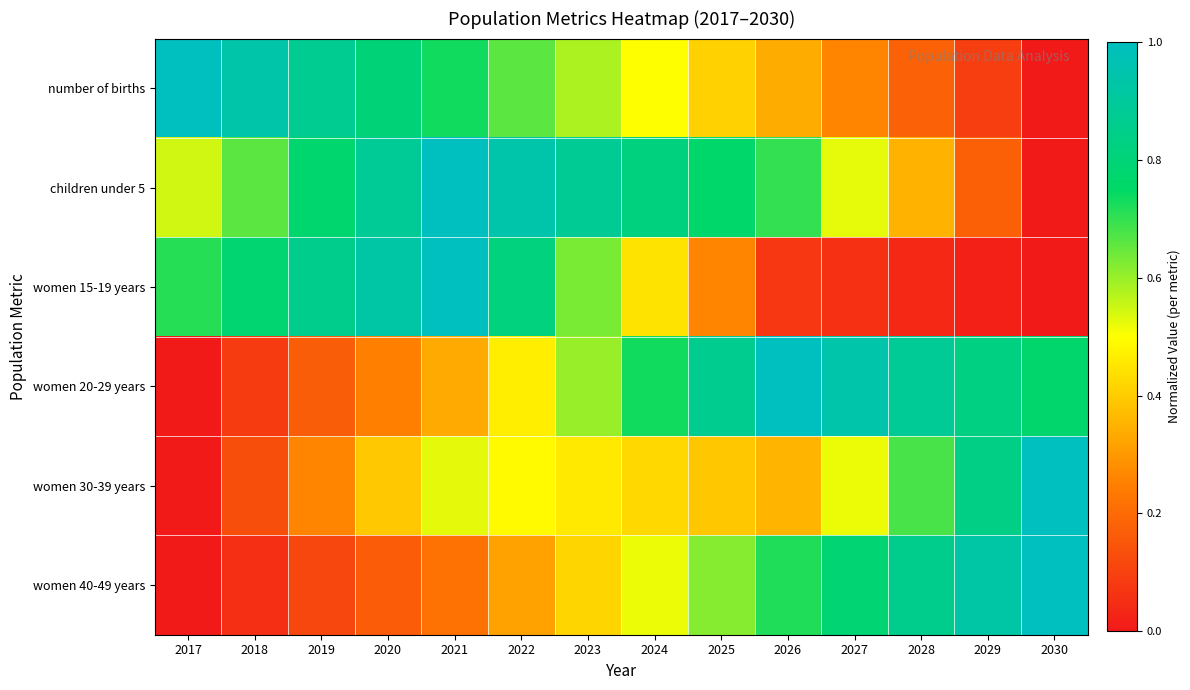

How many data points does each series have?

14